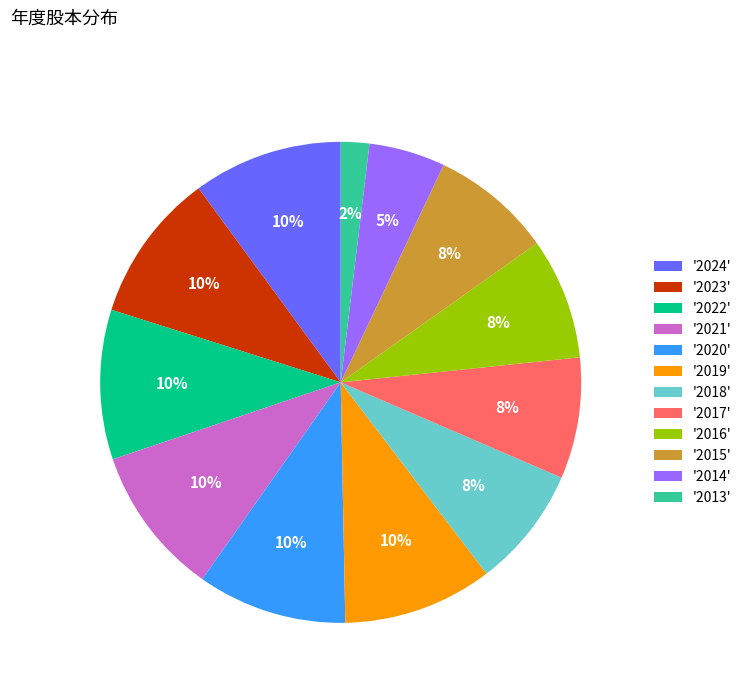

What percentage is the '2013' slice, to the nearest percent?

2%